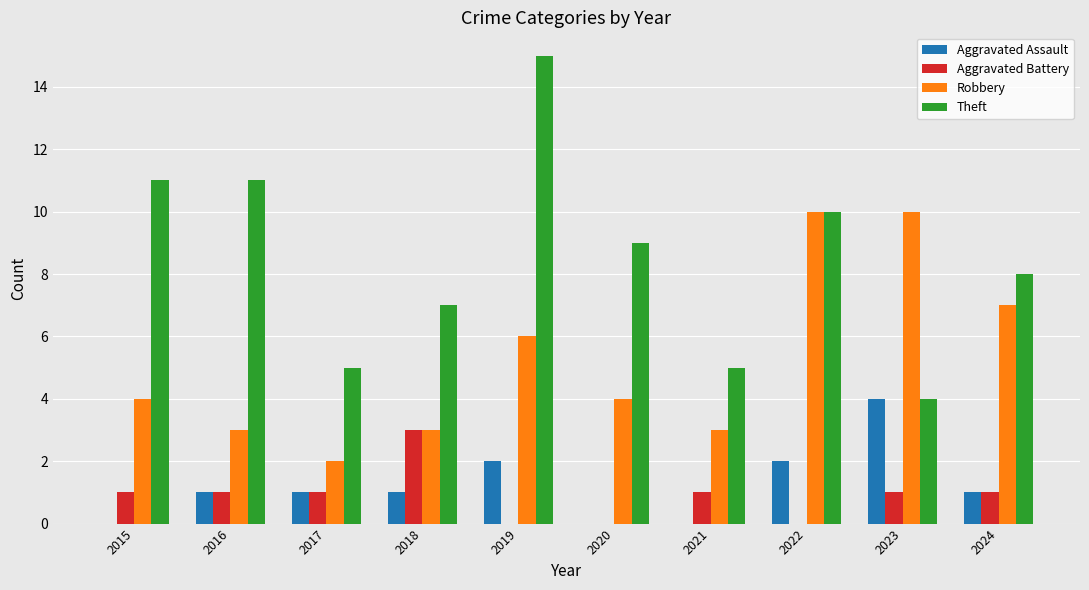

What is the sum of all Robbery values?

52